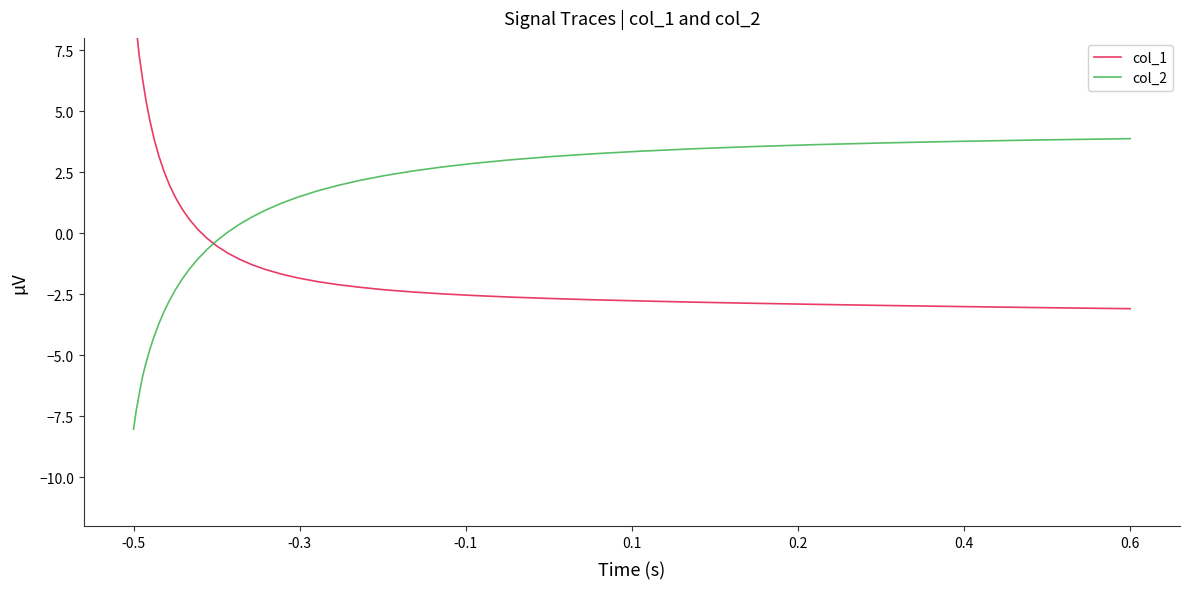

How many distinct data groups are displayed?

2